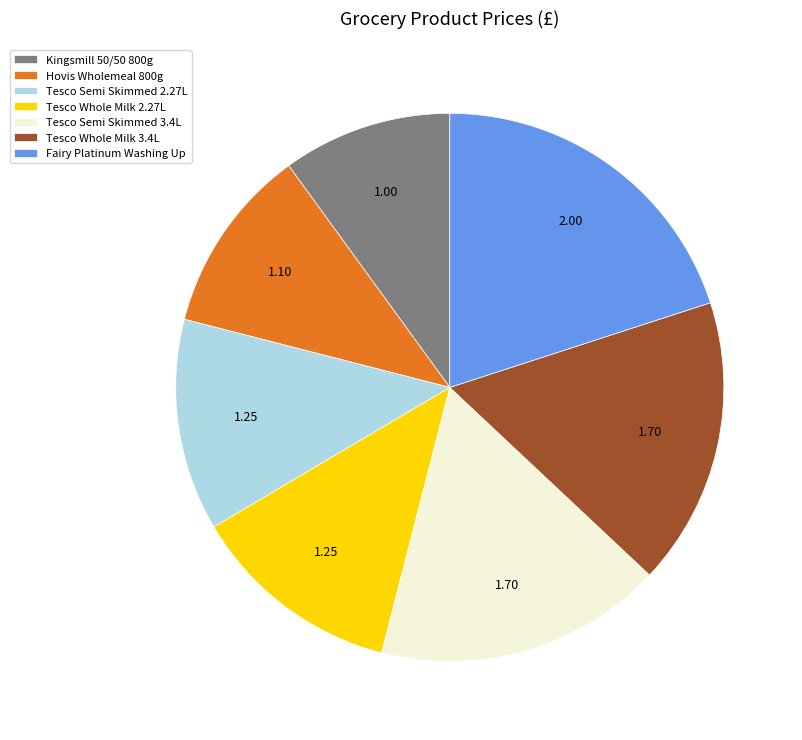

Which category has the biggest portion of the pie?

Fairy Platinum Washing Up